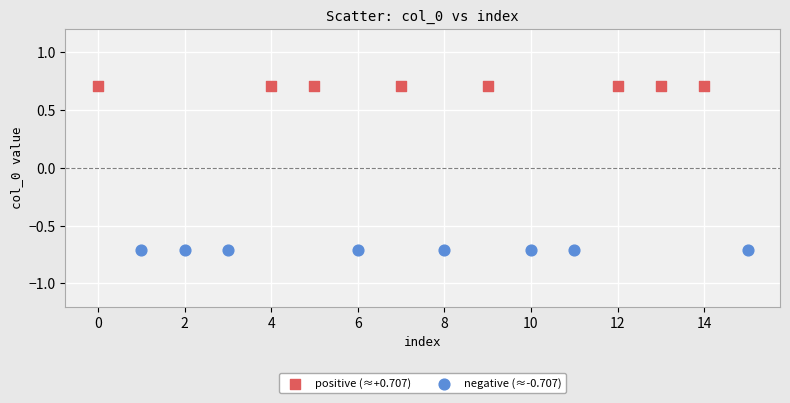

Which series contains the lowest Y value?

negative (≈-0.707)